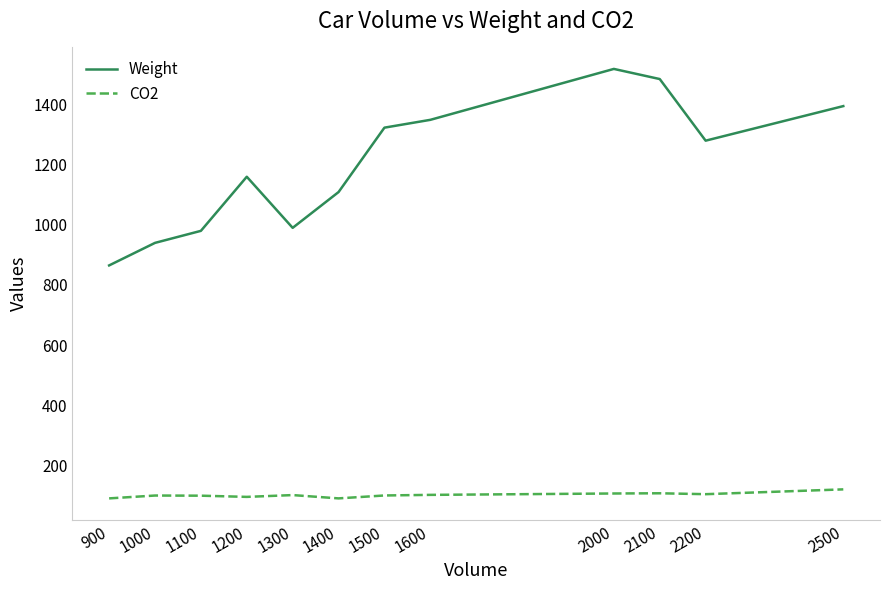

How many distinct data groups are displayed?

2